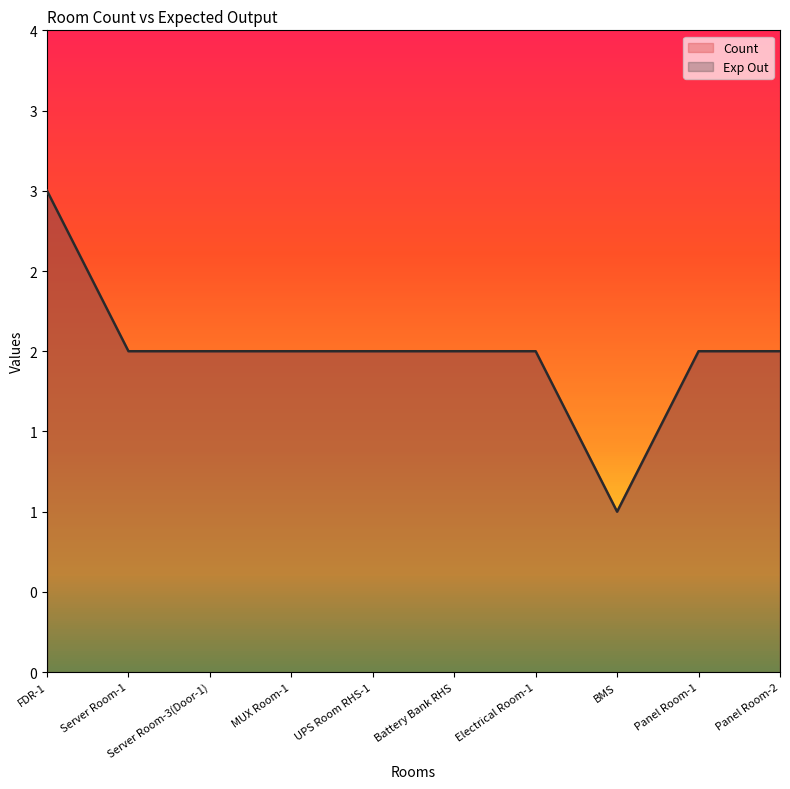

At which label is Exp Out closest to 2?

Server Room-1